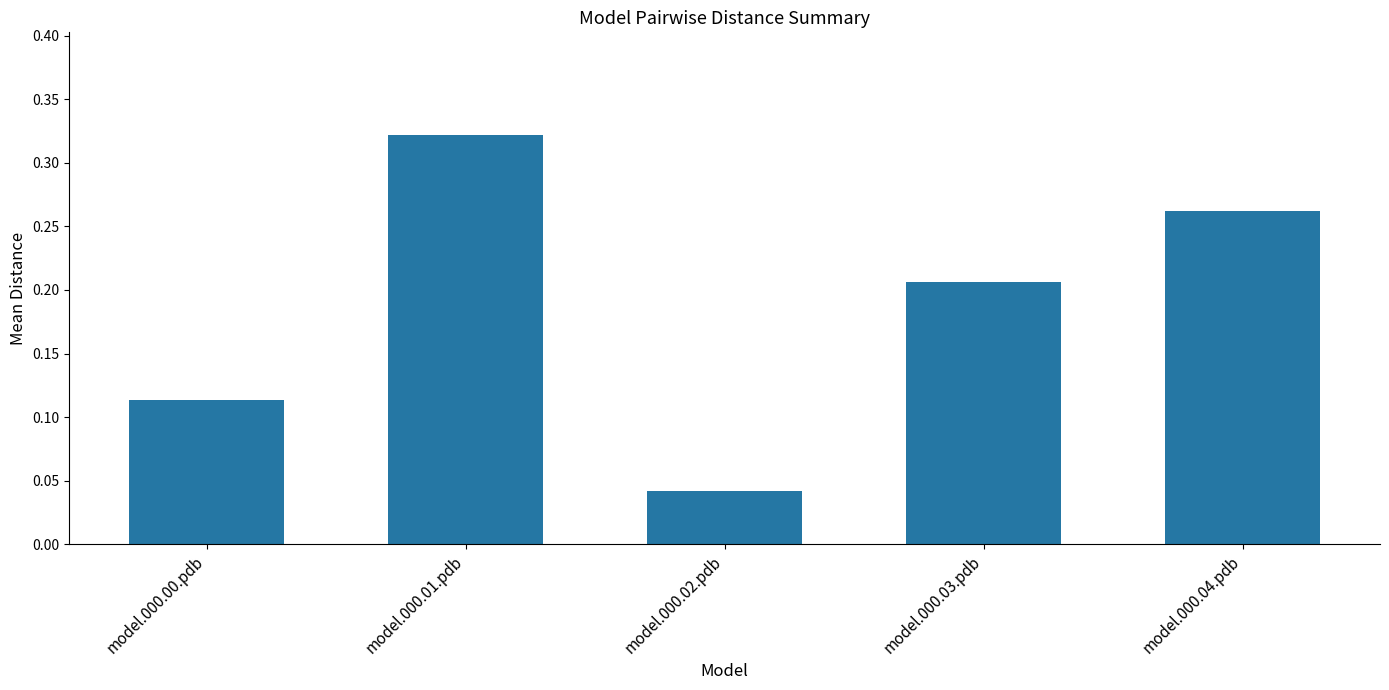

What is the sum of all values?

0.9